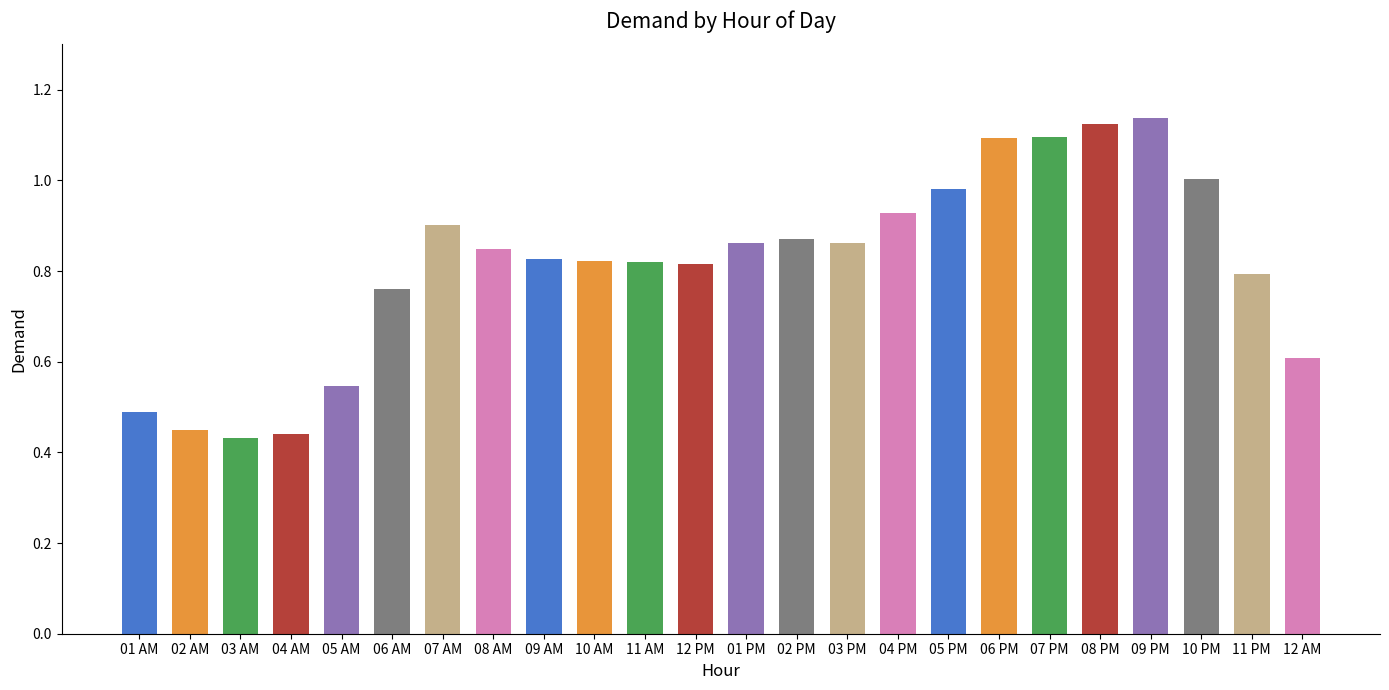

Between 07 AM and 01 AM, which is larger?

07 AM